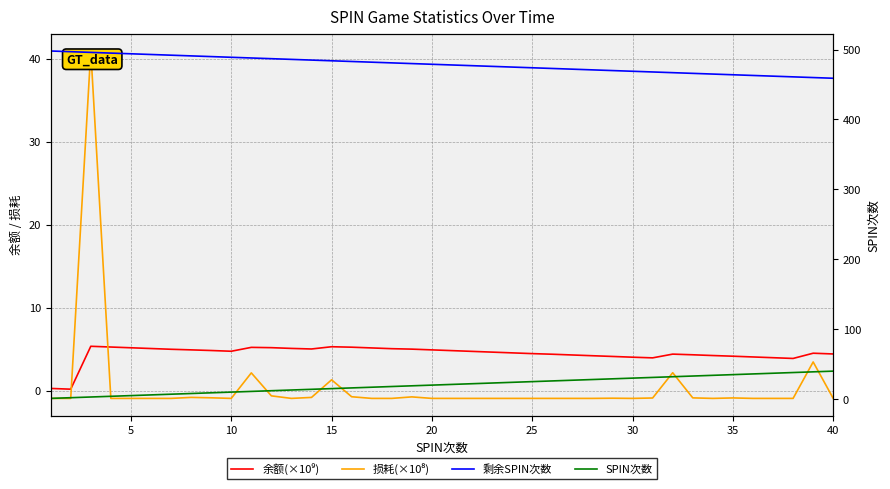

Count the number of categories in the chart.

40